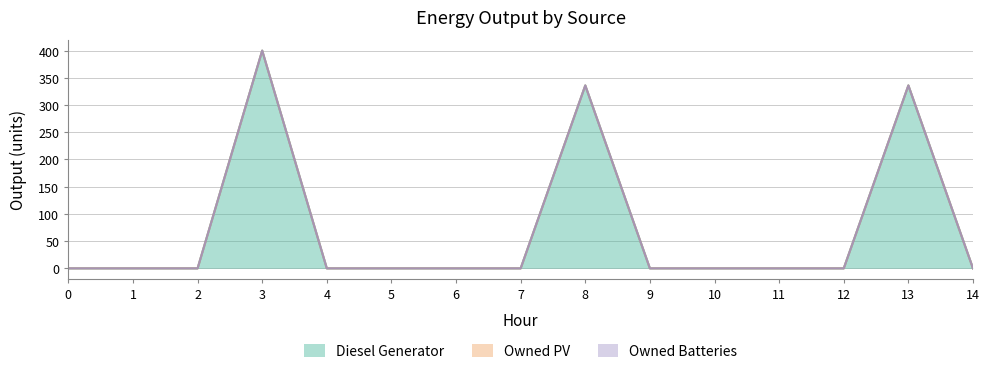

How many lines are shown in the chart?

3